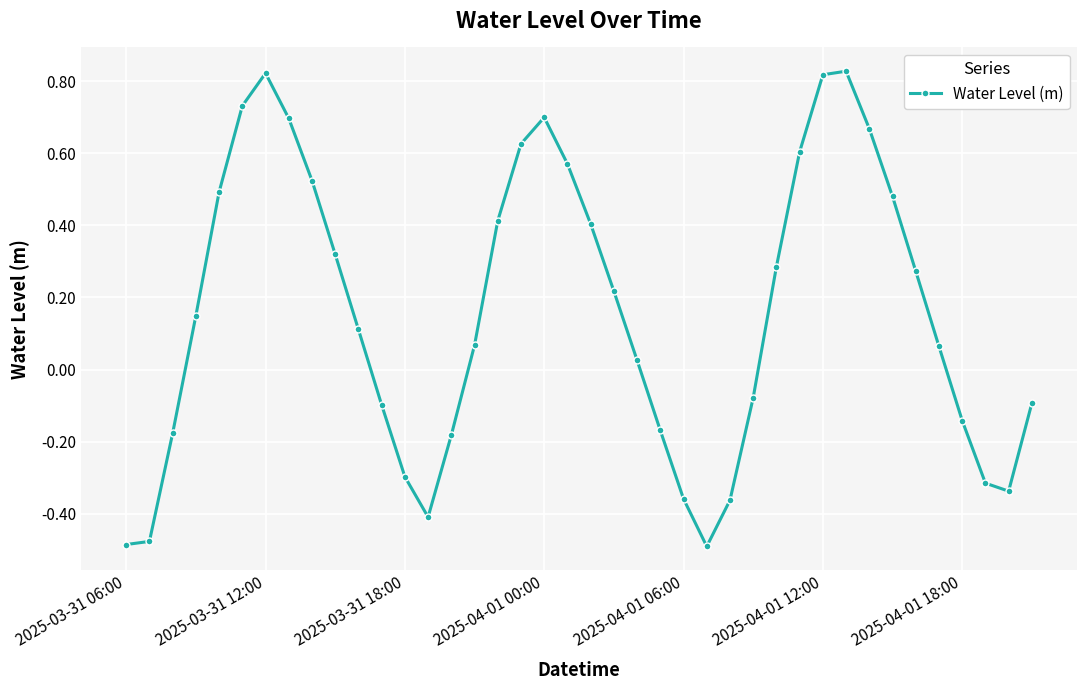

What is the difference between the maximum and minimum values?

1.3